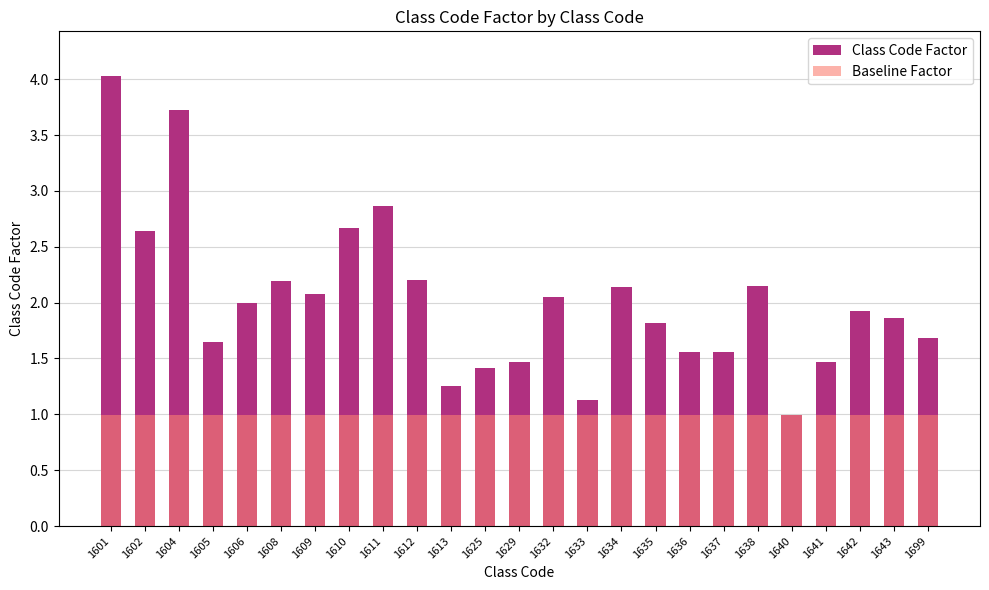

List the labels in order of Baseline Factor value, largest first.

1601, 1602, 1604, 1605, 1606, 1608, 1609, 1610, 1611, 1612, 1613, 1625, 1629, 1632, 1633, 1634, 1635, 1636, 1637, 1638, 1640, 1641, 1642, 1643, 1699